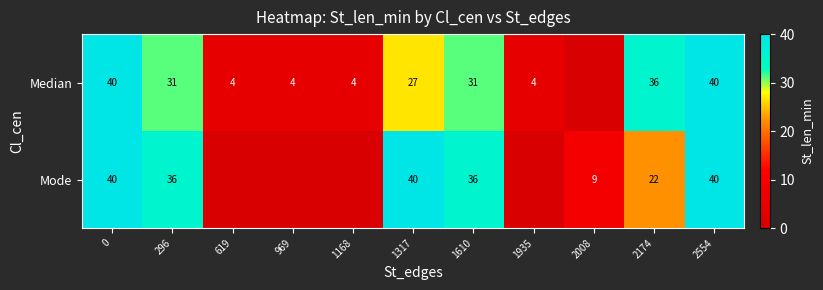

What is the total value across all series at 1610?

67